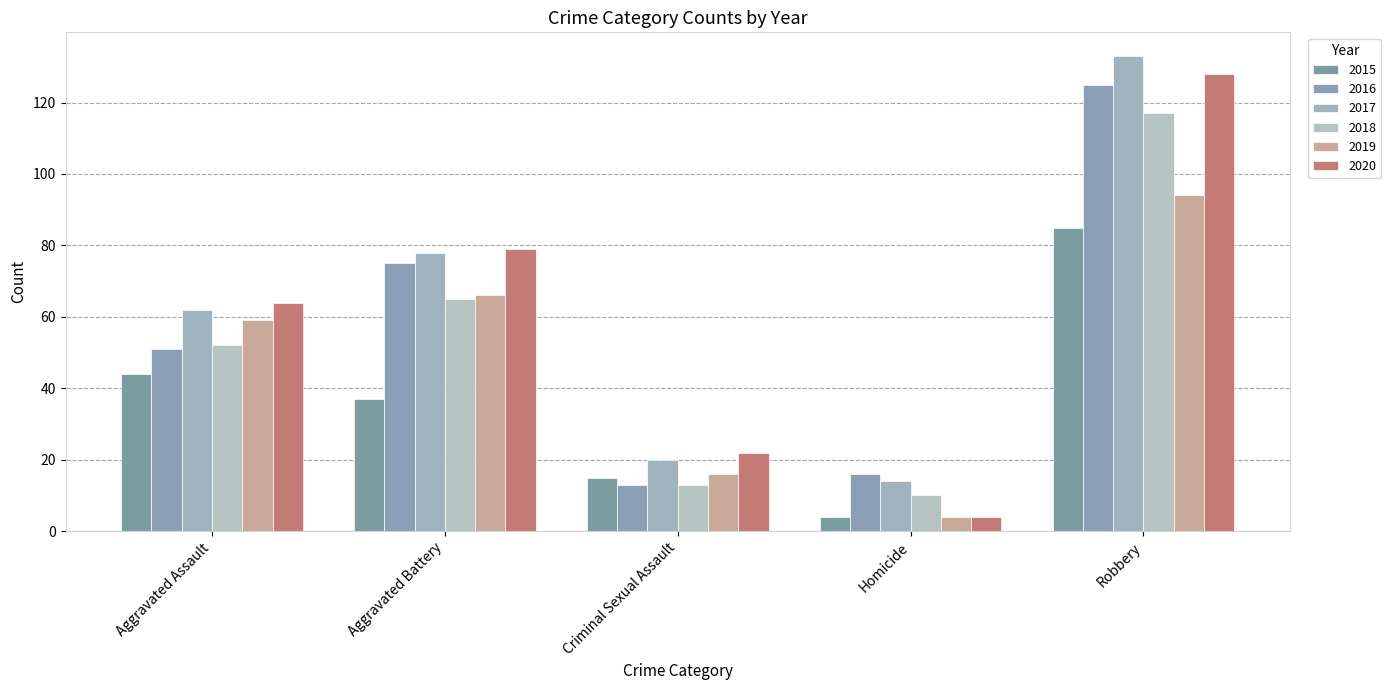

What is the difference between the maximum and minimum values in the 2015 series?

81